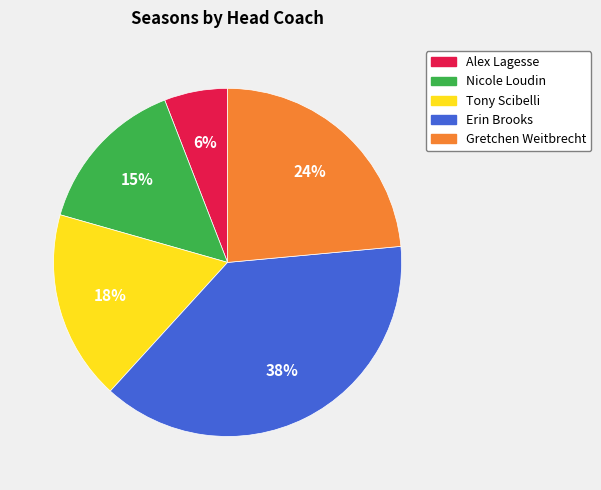

To the nearest percent, what portion does Gretchen Weitbrecht represent?

24%